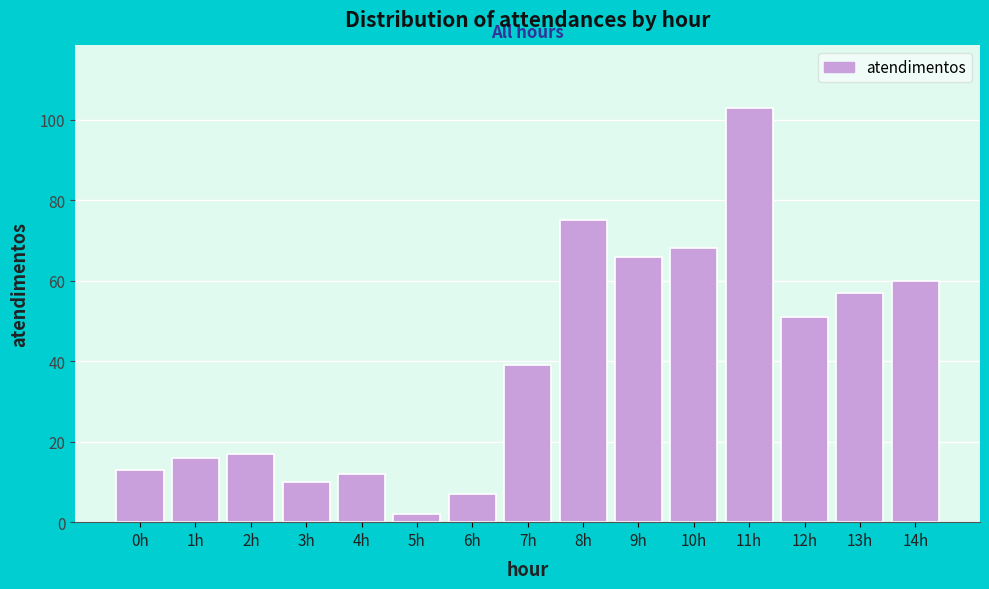

Reading left to right, transcribe all the data shown in this chart.

0h=13	1h=16	2h=17	3h=10	4h=12	5h=2	6h=7	7h=39	8h=75	9h=66	10h=68	11h=103	12h=51	13h=57	14h=60